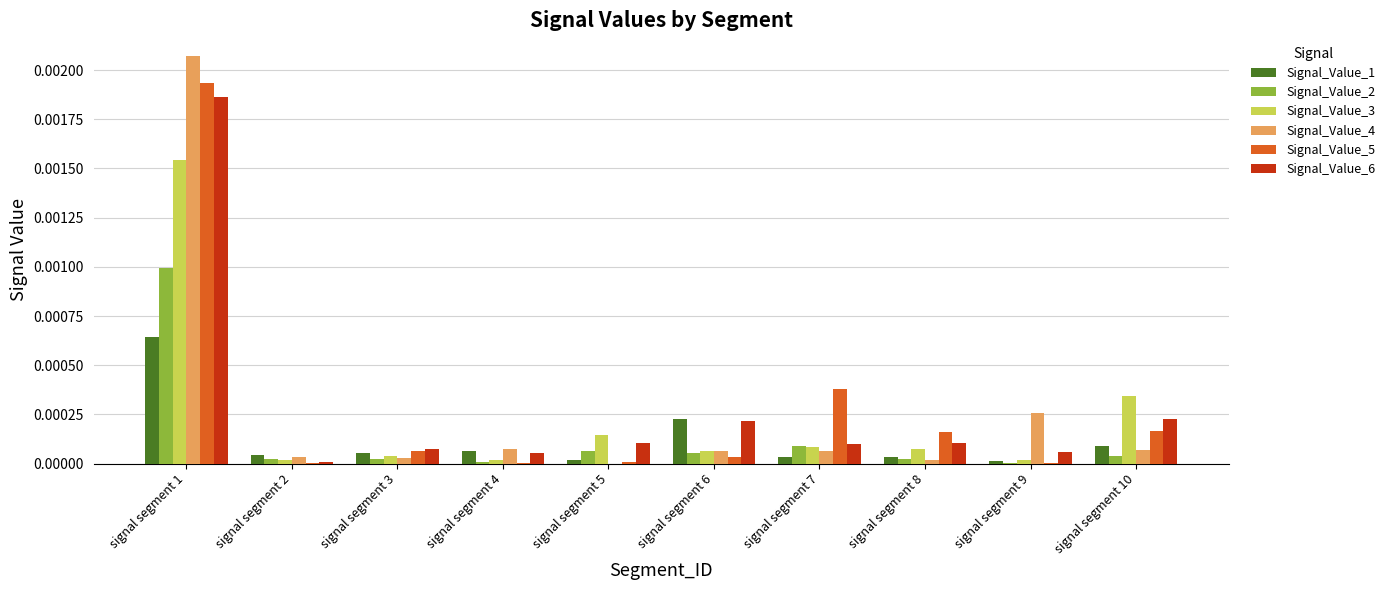

What are all the series names shown in the legend?

Signal_Value_1, Signal_Value_2, Signal_Value_3, Signal_Value_4, Signal_Value_5, Signal_Value_6